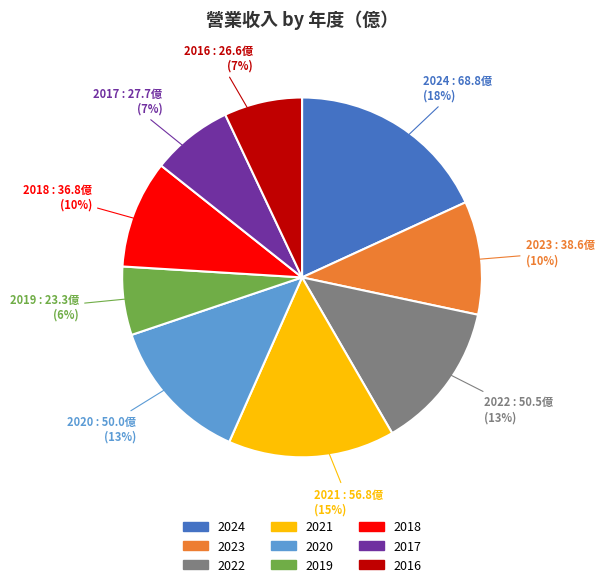

Is it true that 2018 is 10% of the pie?

True